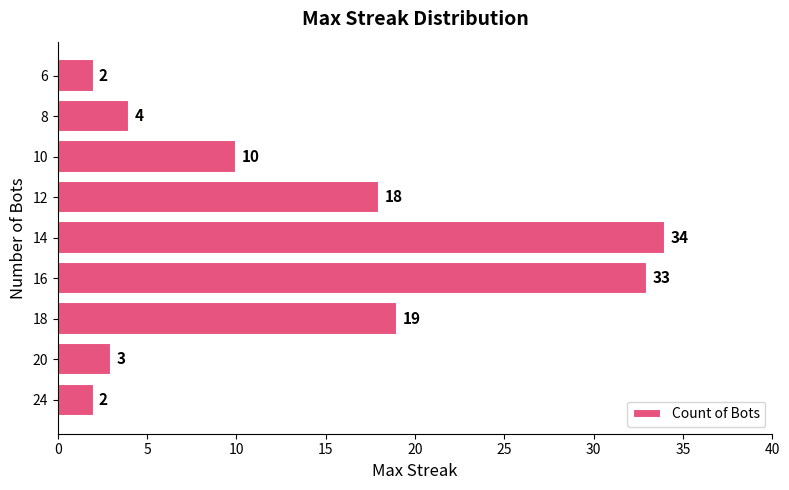

Which has a higher value, 16 or 10?

16